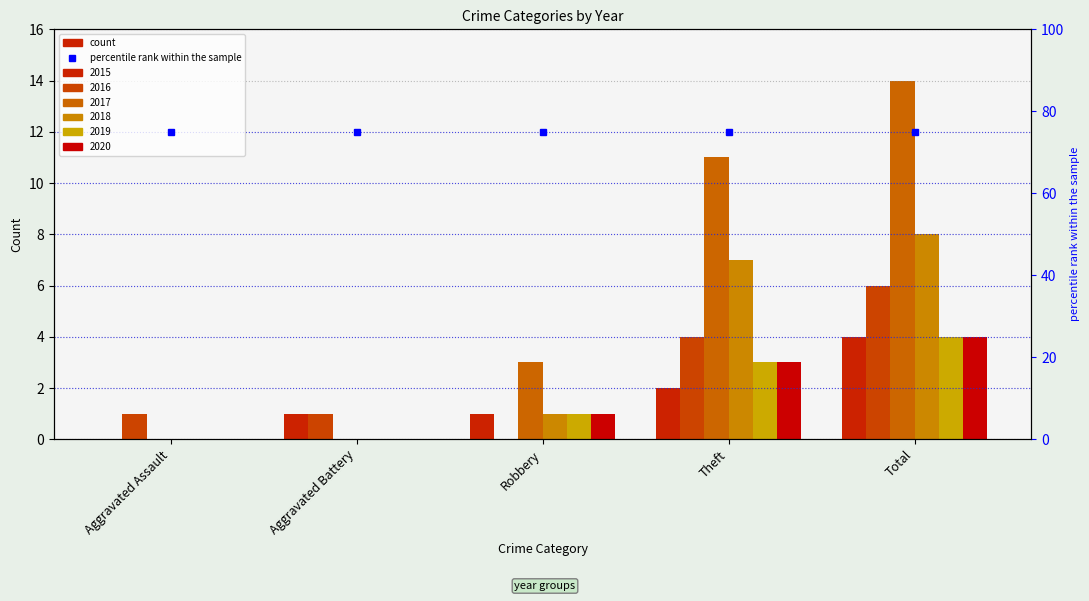

Which series has the widest spread of values?

2017